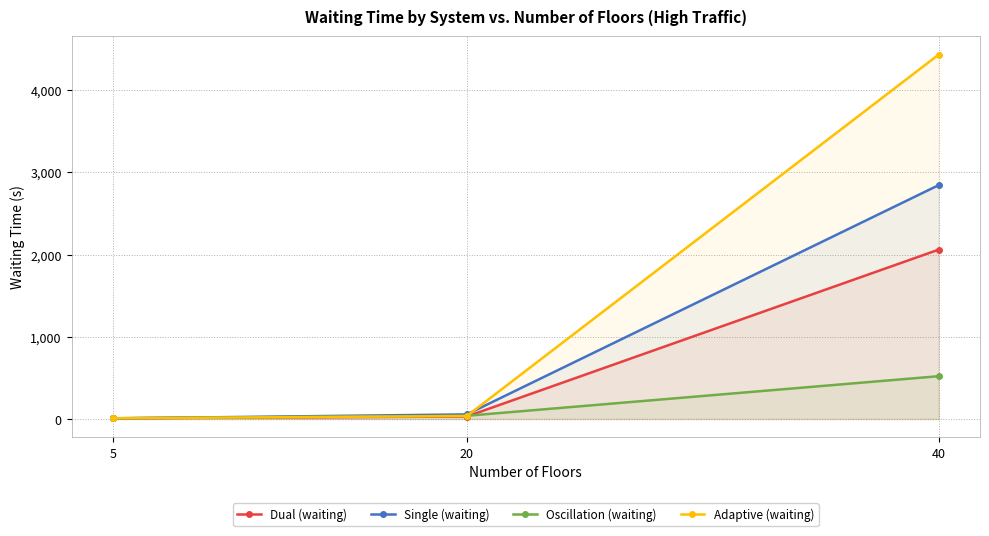

How many distinct data groups are displayed?

4